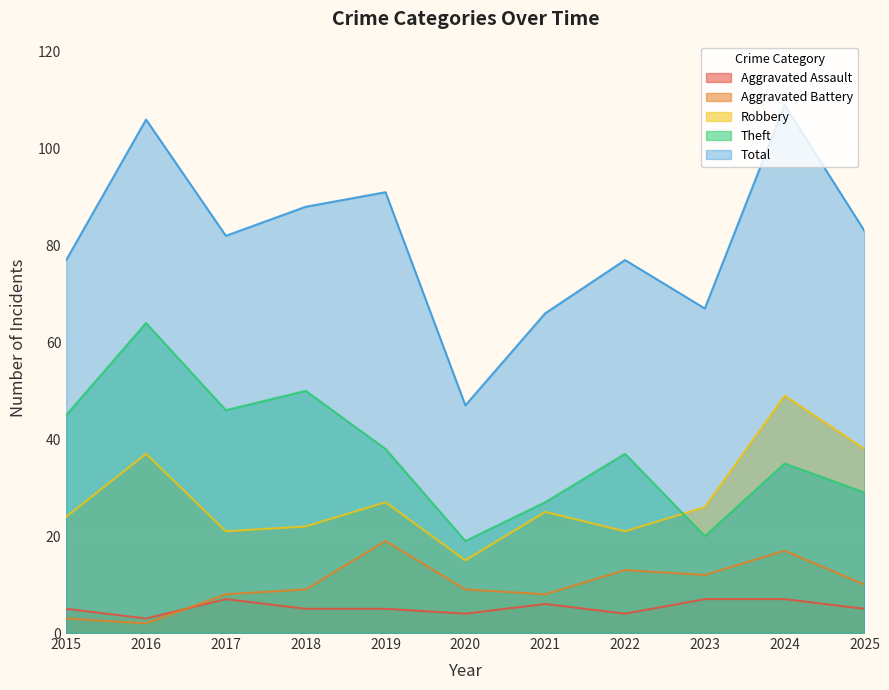

What is the difference between the maximum and second lowest values in the Aggravated Battery series?

16